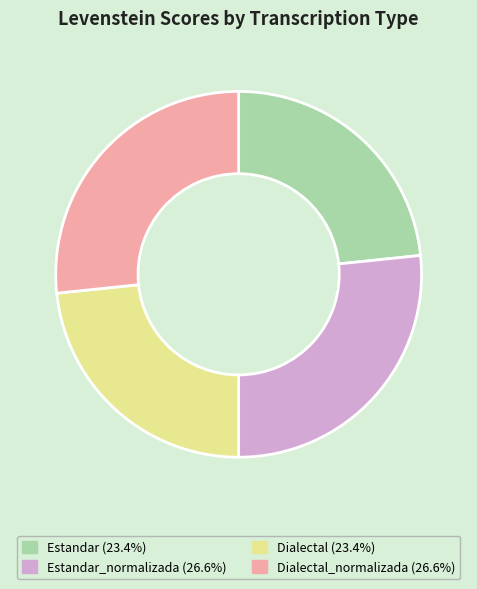

Do Estandar (23.4%) and Dialectal (23.4%) together represent more than half of the pie?

No